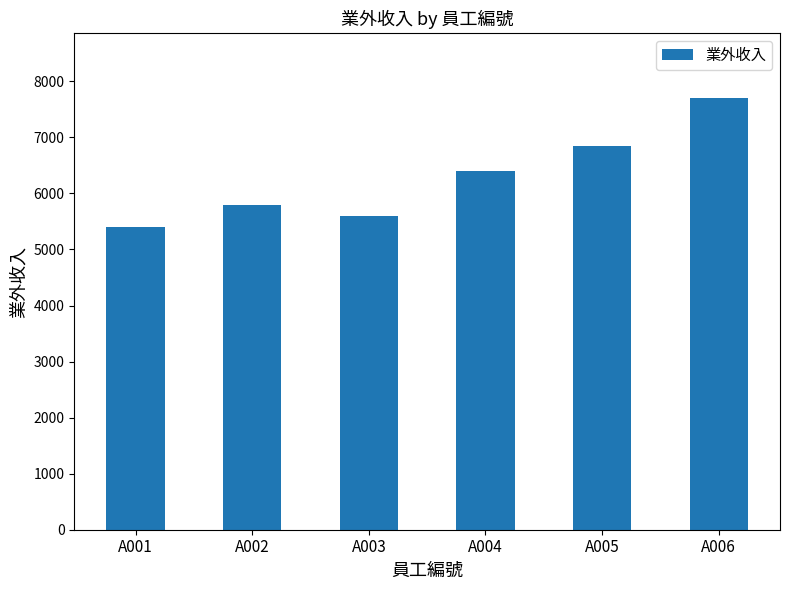

What is the difference between the maximum and second lowest values?

2100